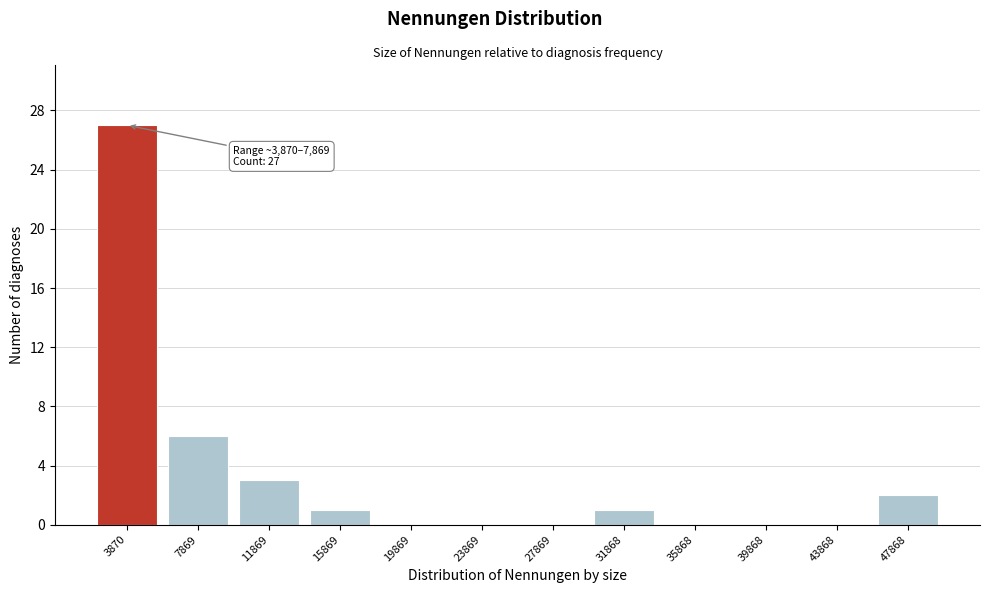

Reading left to right, what are all the values shown in this chart?

3870=27	7869=6	11869=3	15869=1	19869=0	23869=0	27869=0	31868=1	35868=0	39868=0	43868=0	47868=2